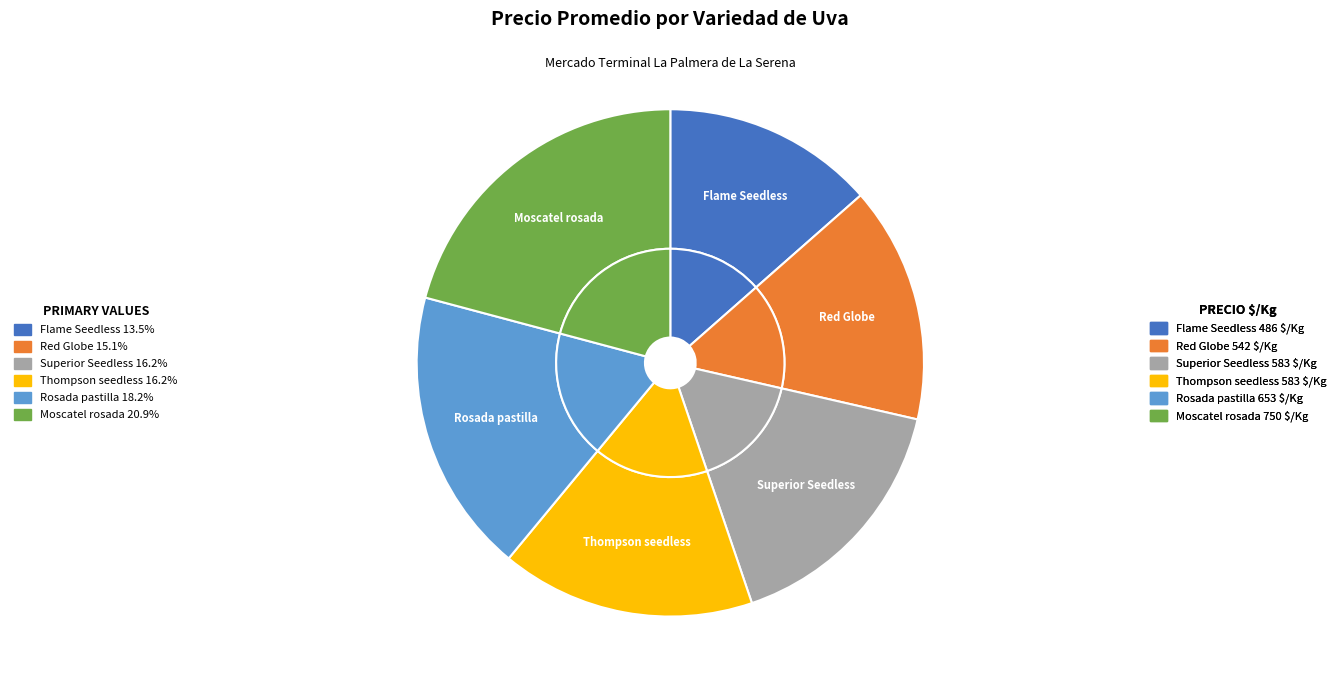

Combined, do Moscatel rosada and Thompson seedless account for over 50%?

No